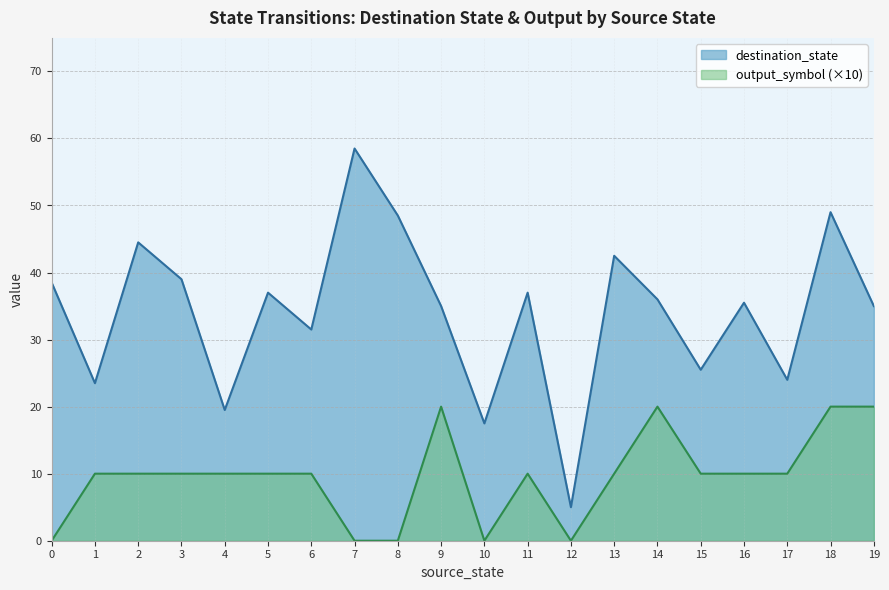

How many data points does each series have?

20